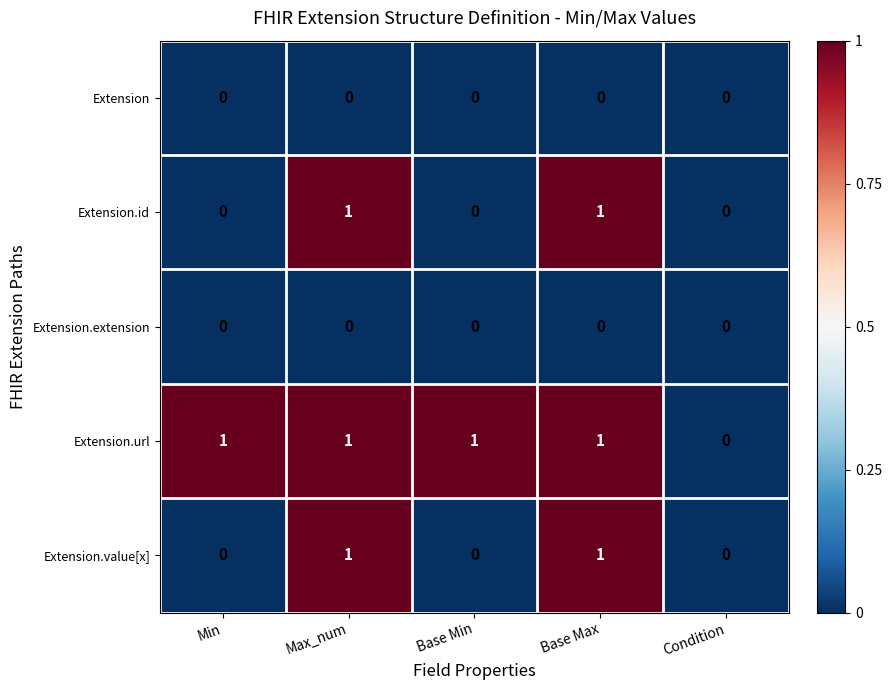

Which series has the largest total across all categories?

Extension.url